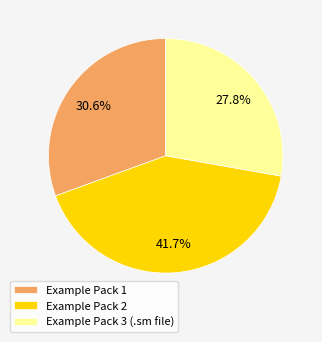

Count the number of slices in the pie.

3